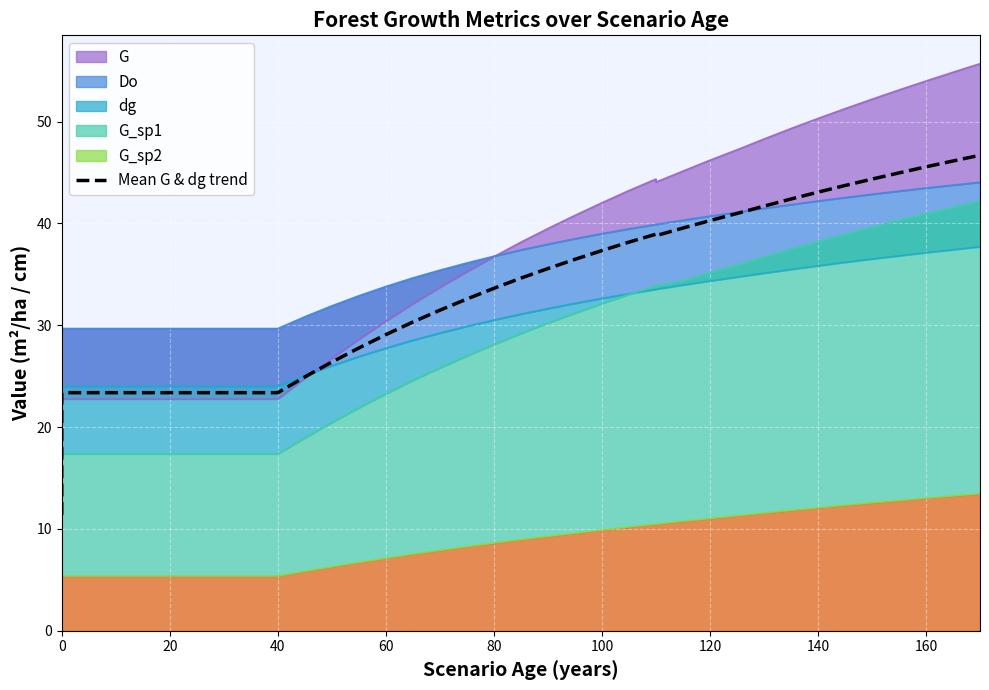

The chart shows a value of 53.5 at 80. True or false?

False